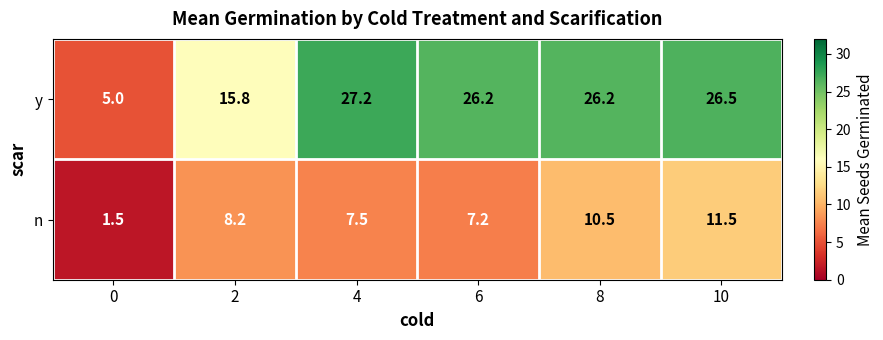

What is the sum of the y values at 8 and 4?

53.4